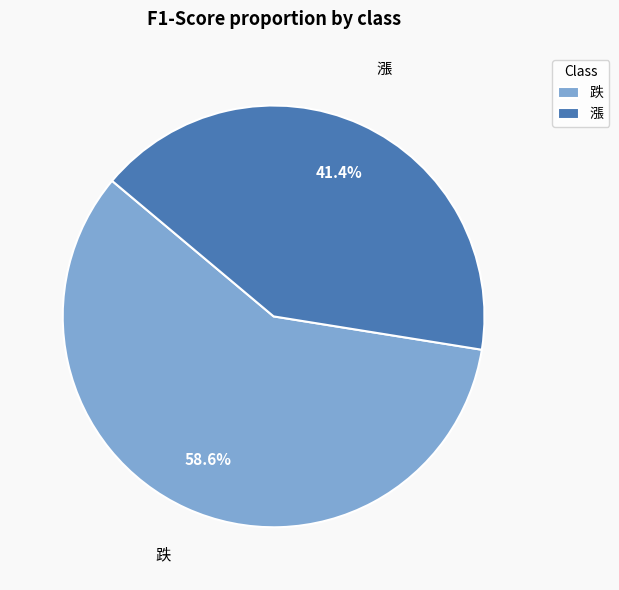

To the nearest percent, what portion does 跌 represent?

59%